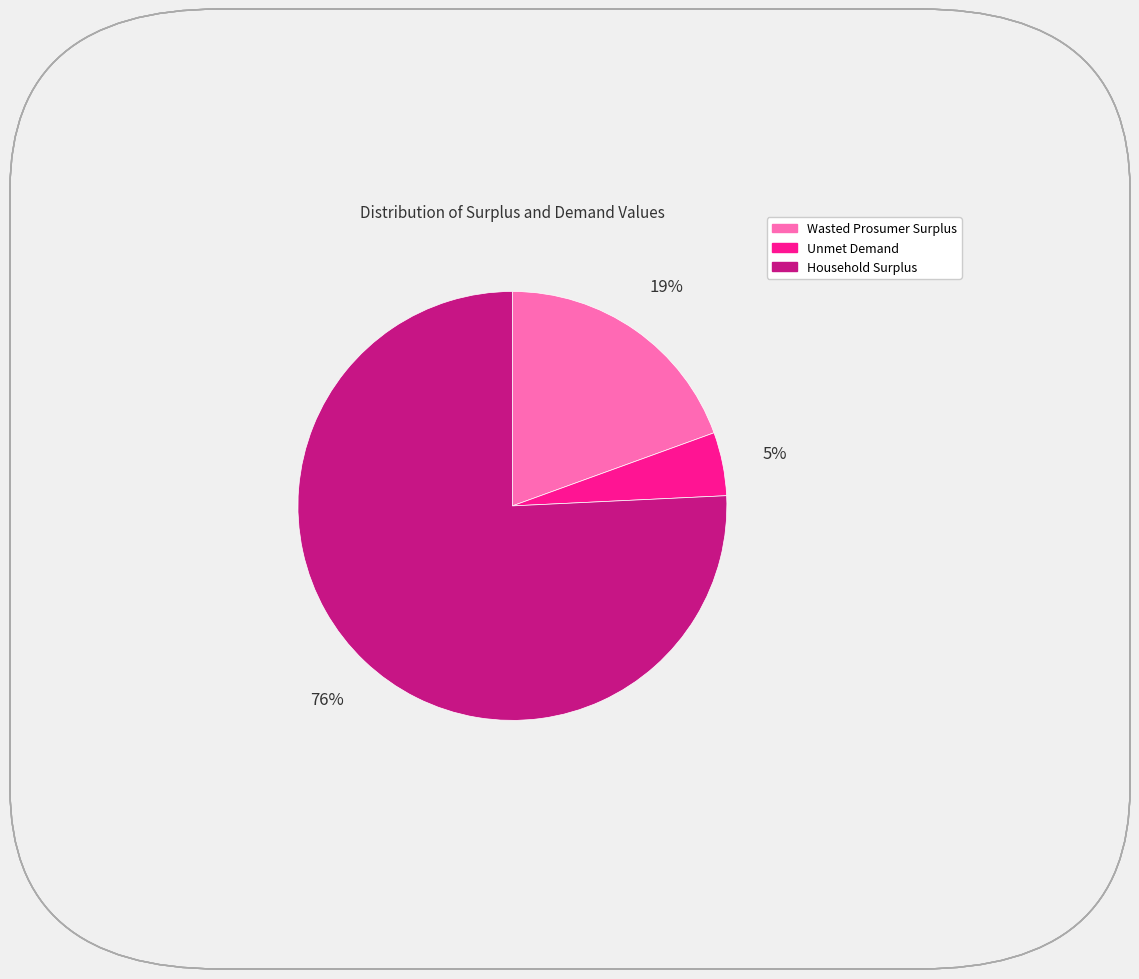

The Wasted Prosumer Surplus slice represents 31% of the pie. True or false?

False